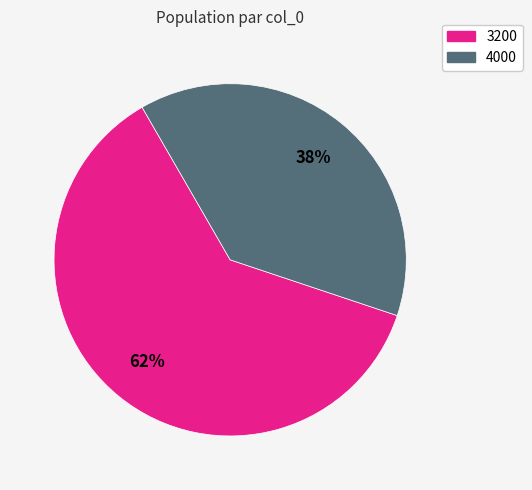

Does any single category account for the majority?

Yes